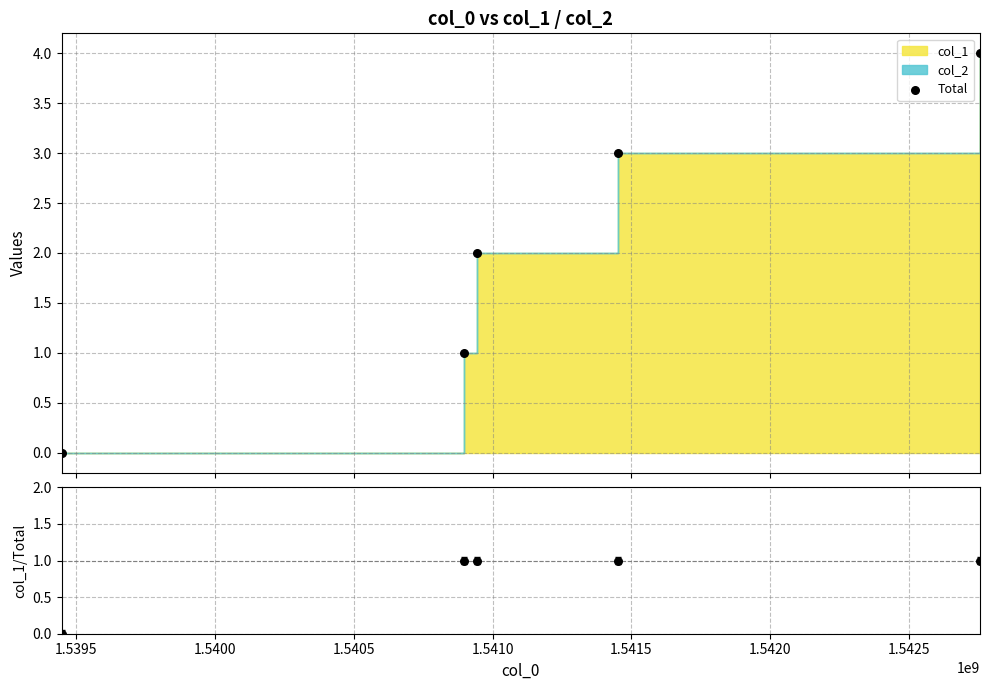

Which series reaches the minimum Y coordinate?

Total